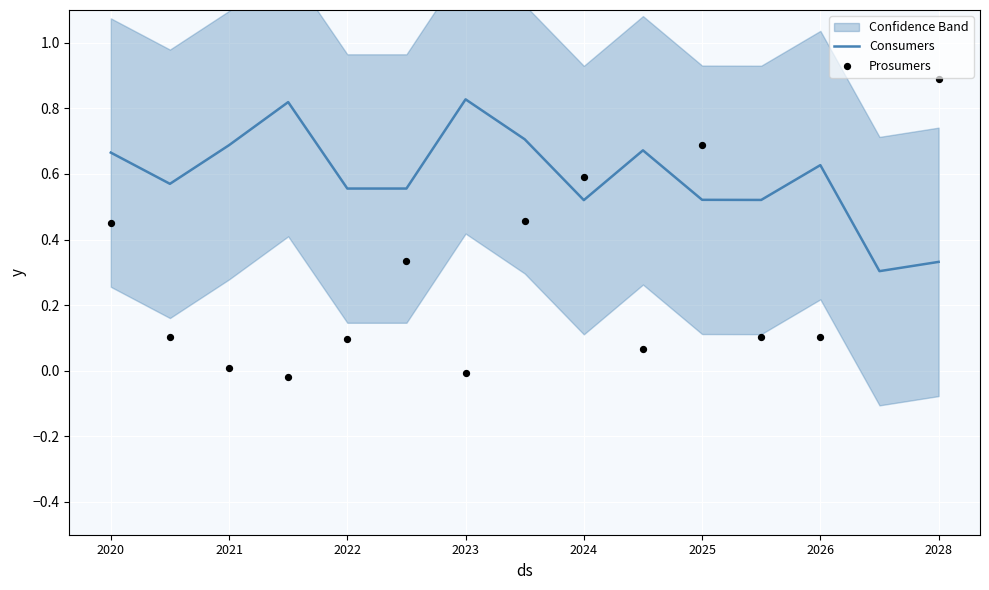

Which series reaches the minimum Y coordinate?

Prosumers